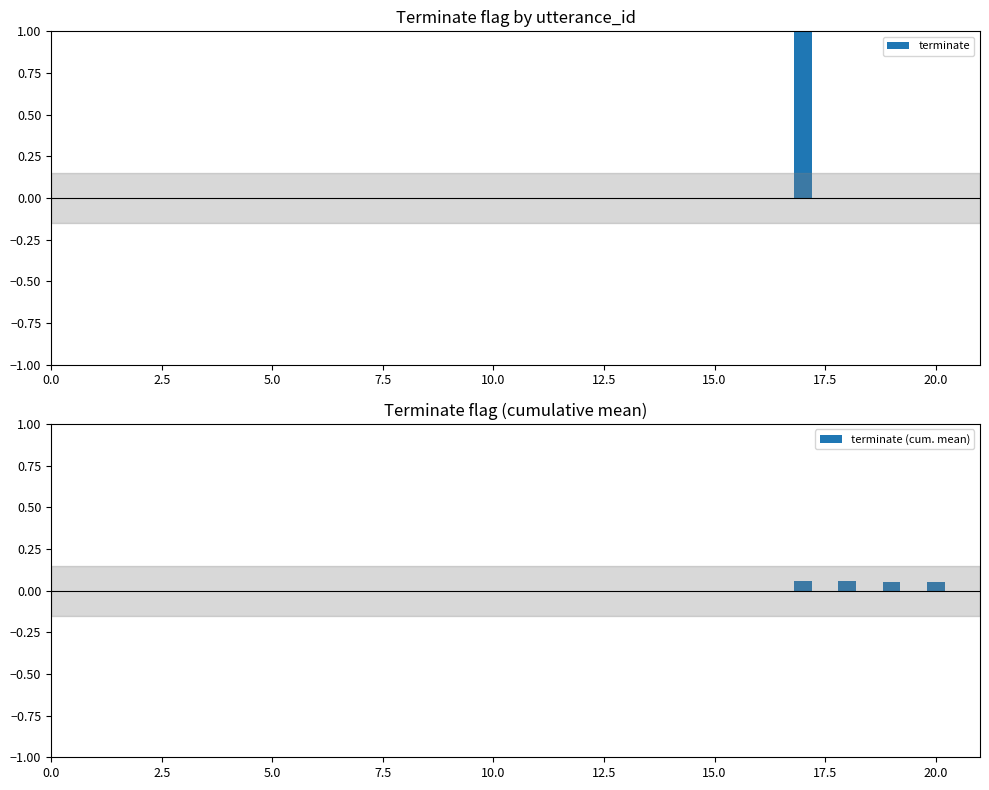

What is the maximum value shown in the chart?

1.0